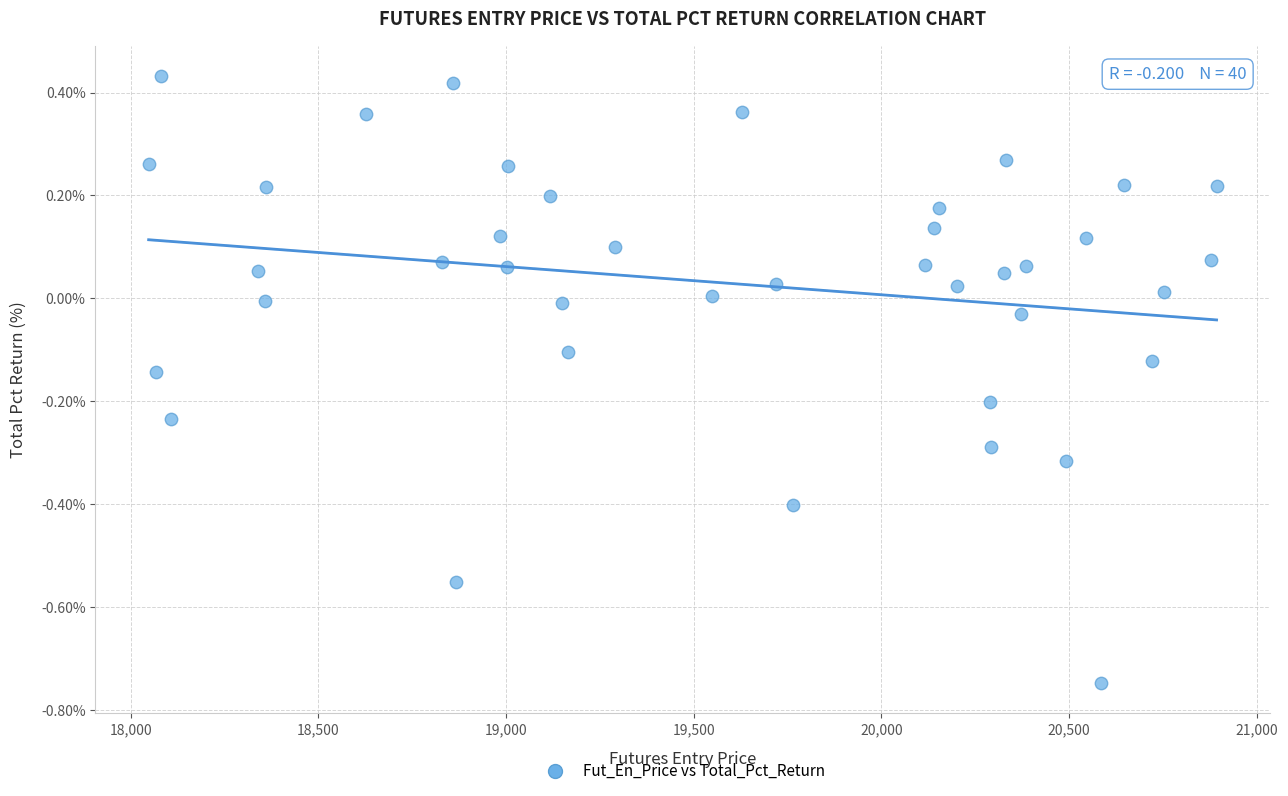

What is the range of X values (max minus min)?

2844.8